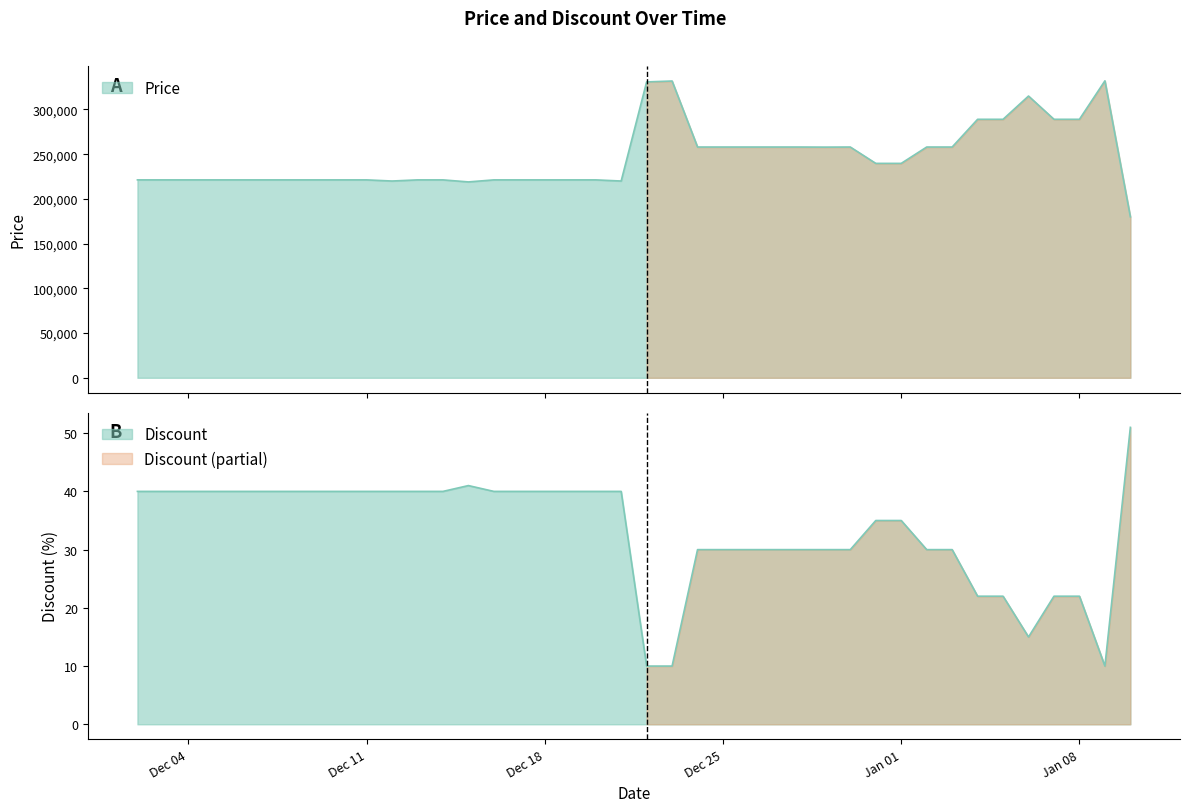

What is the spread (max minus min) of values at 2023-12-06?

221240